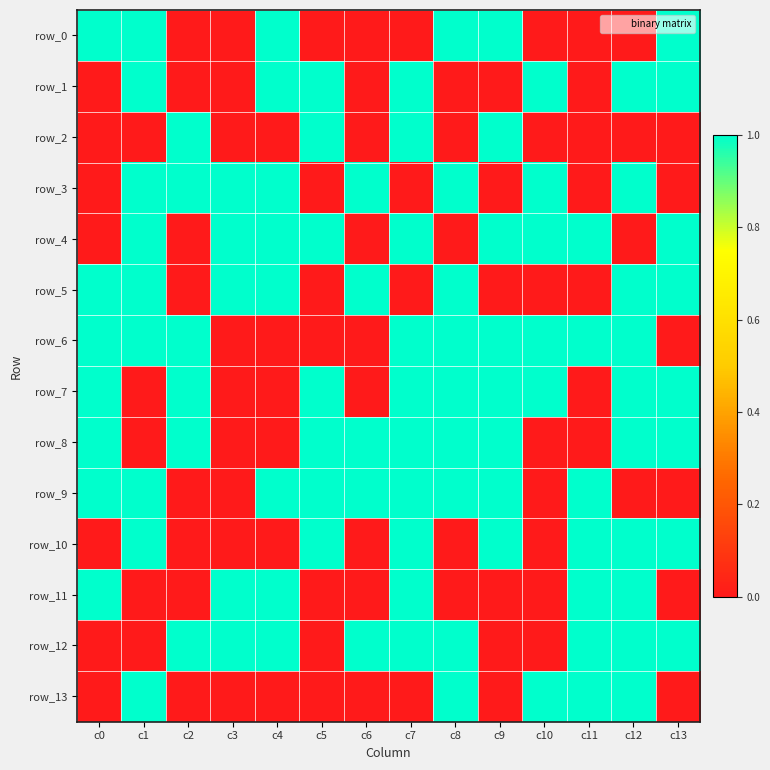

What is the difference between the highest and lowest values at c2?

1